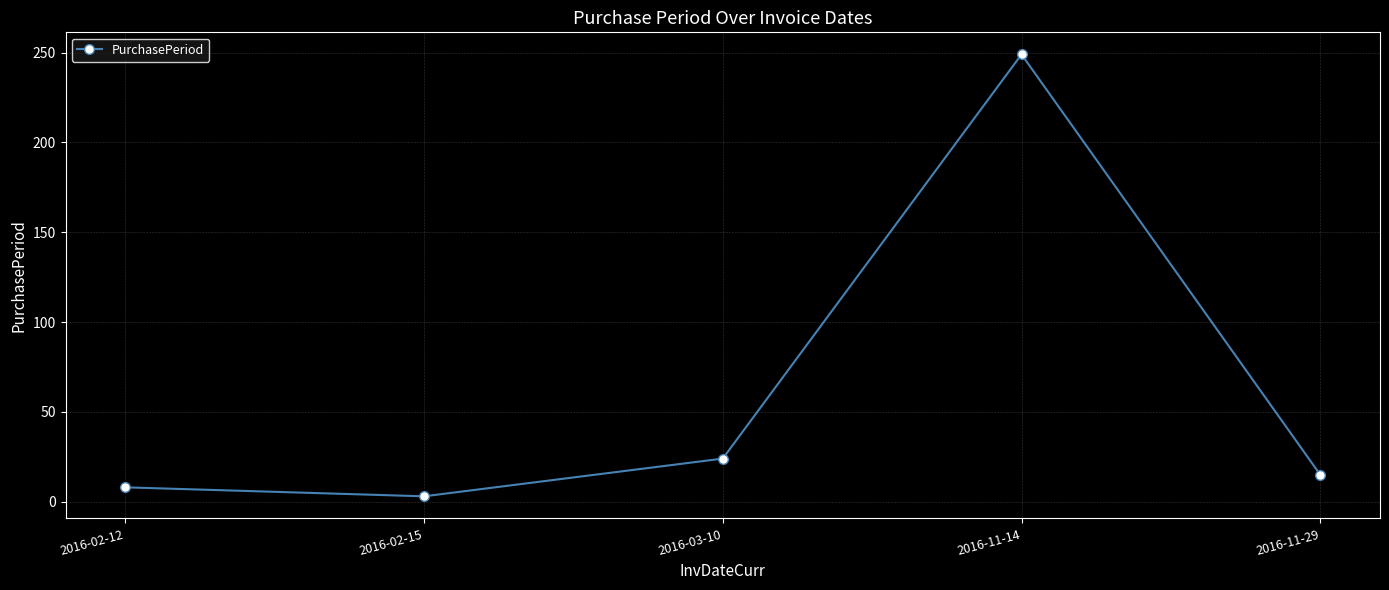

What is the sum of the values at 2016-02-12 and 2016-11-14?

257